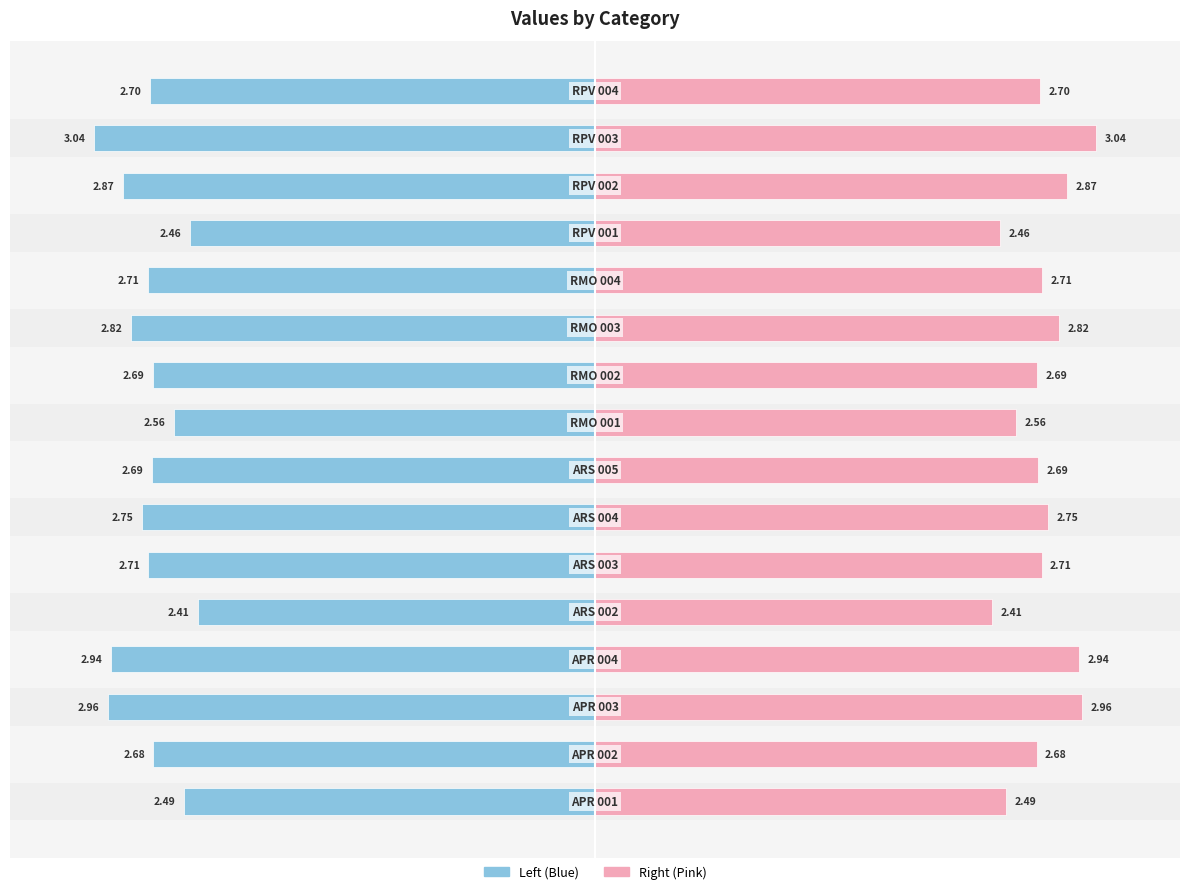

Count the number of data series in this chart.

2